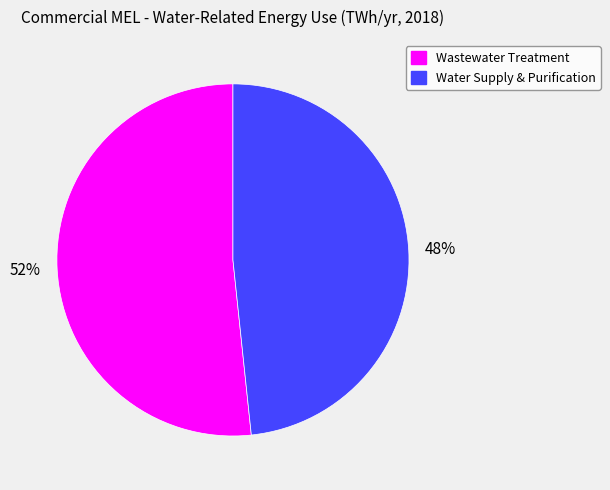

Count the number of slices in the pie.

2